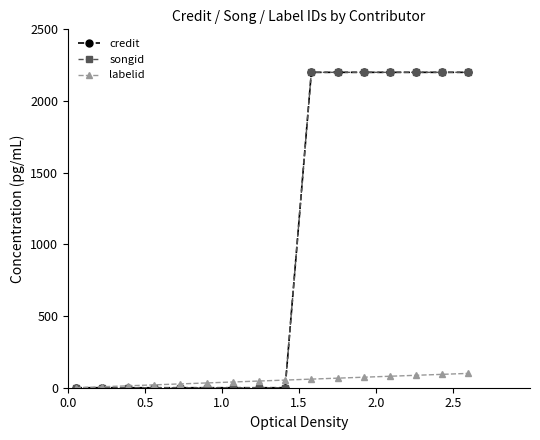

Is this an area chart (filled region under the line)?

No